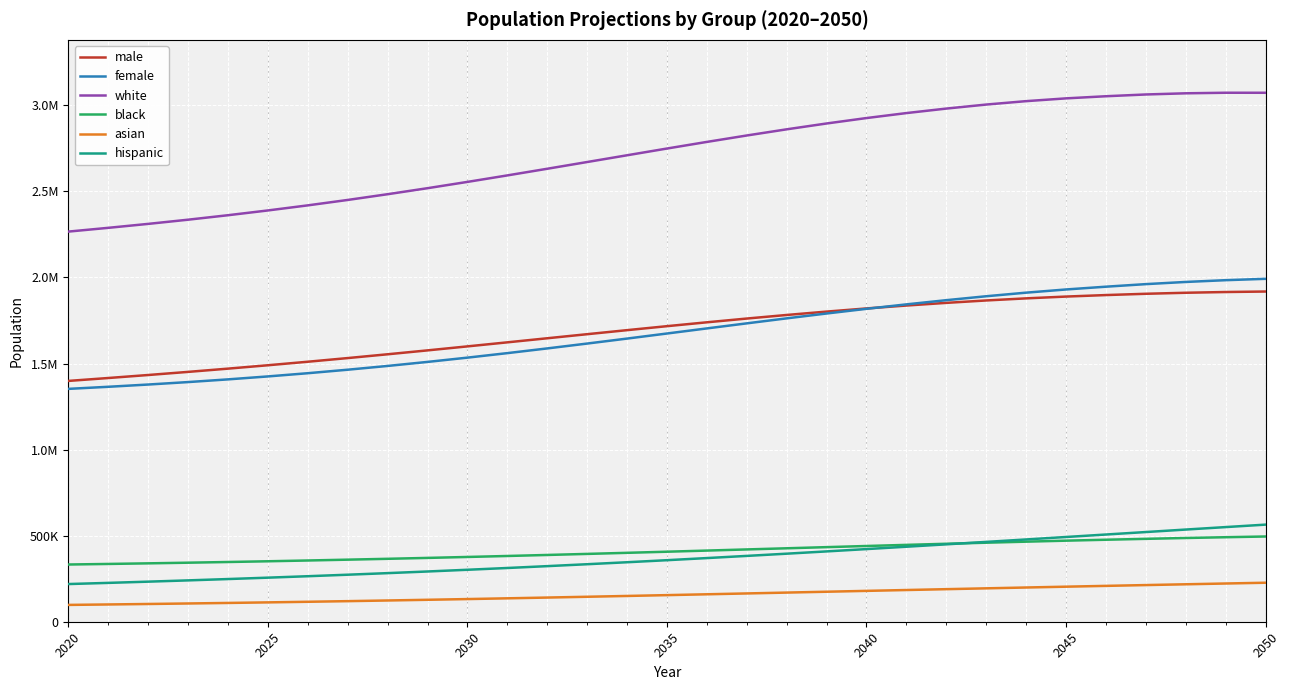

What is the difference between the maximum and second lowest values in the asian series?

126264